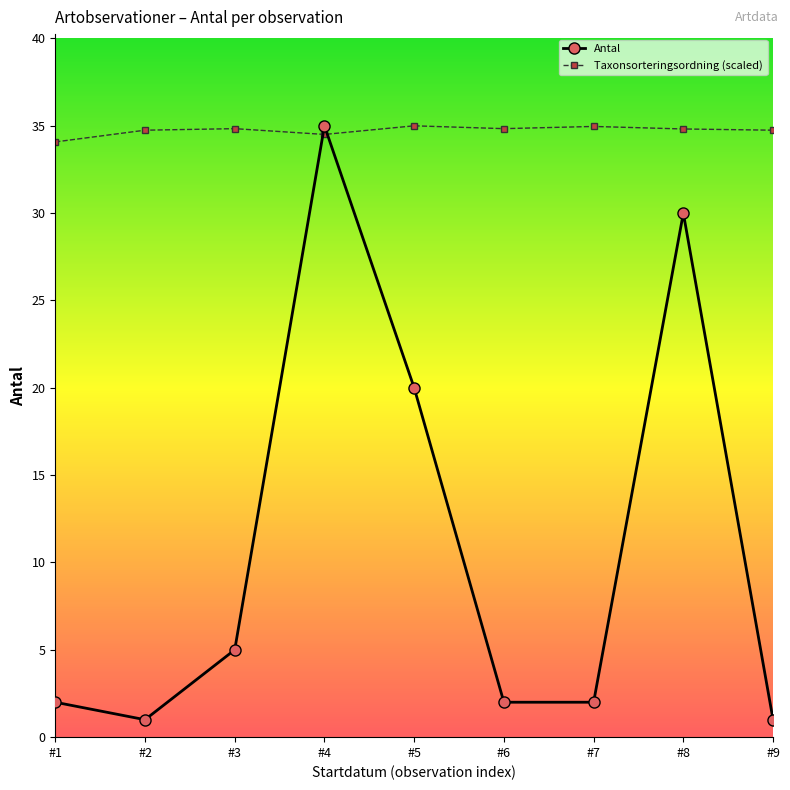

Read the Antal value at #8.

30.0